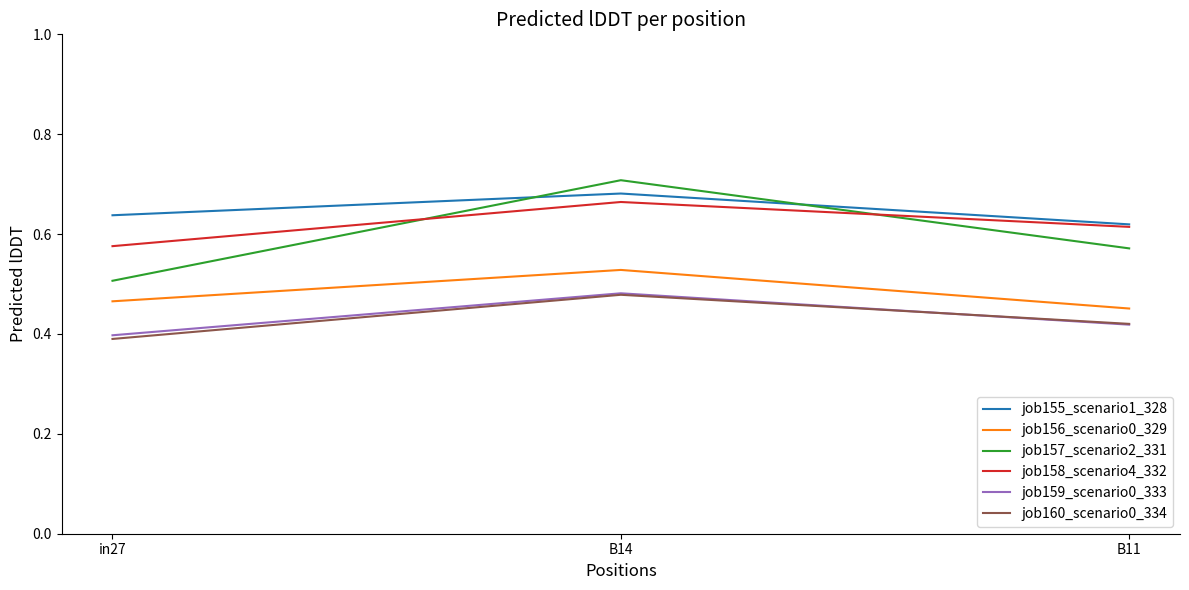

Is it true that job160_scenario0_334 equals 0.4 at in27?

True